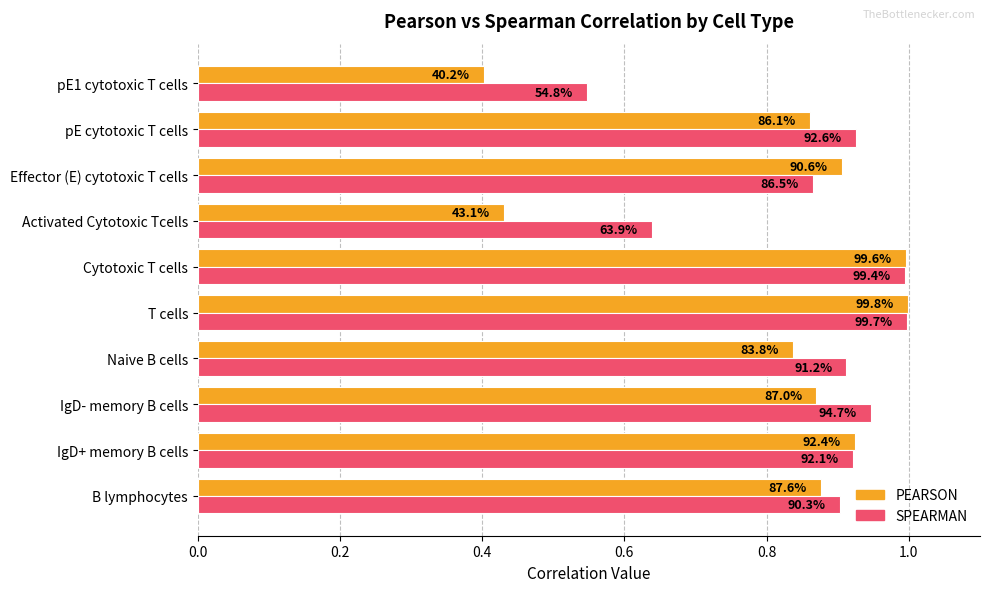

What is the average value of the PEARSON series?

0.8